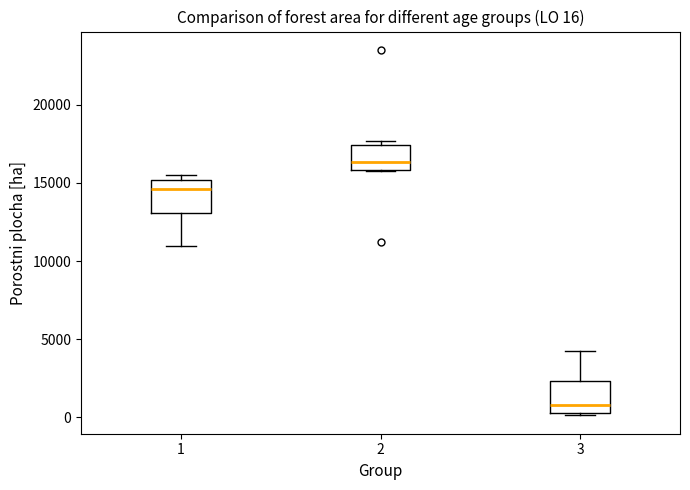

Which box's median line is the lowest?

3